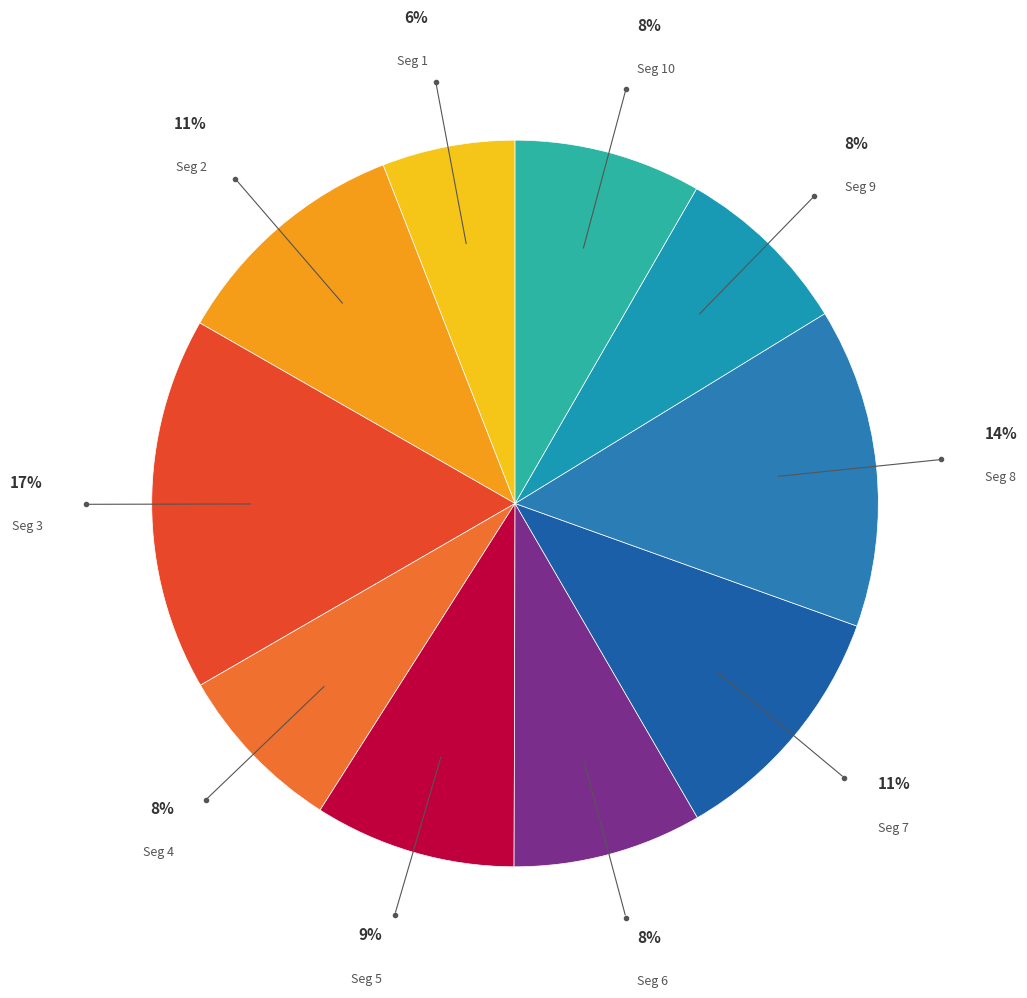

How many segments does this pie chart have?

10